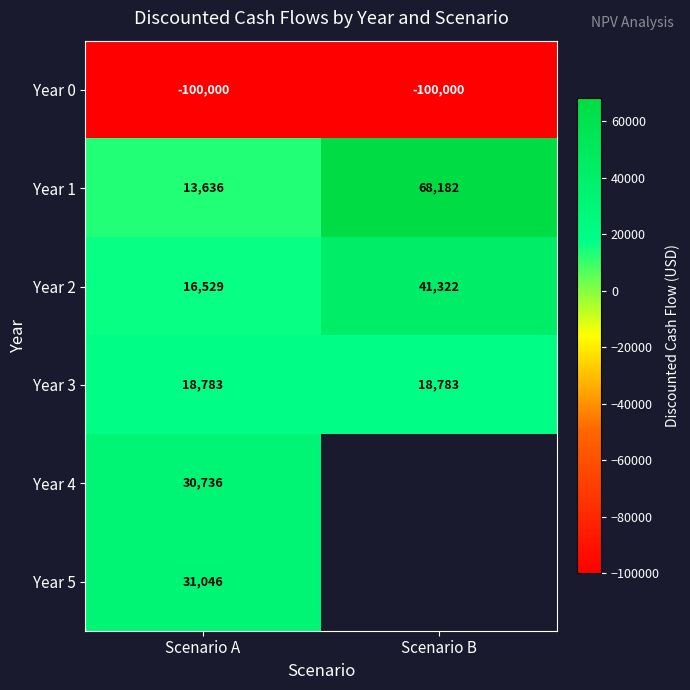

Where is Year 1 nearest to the value 40909?

Scenario A